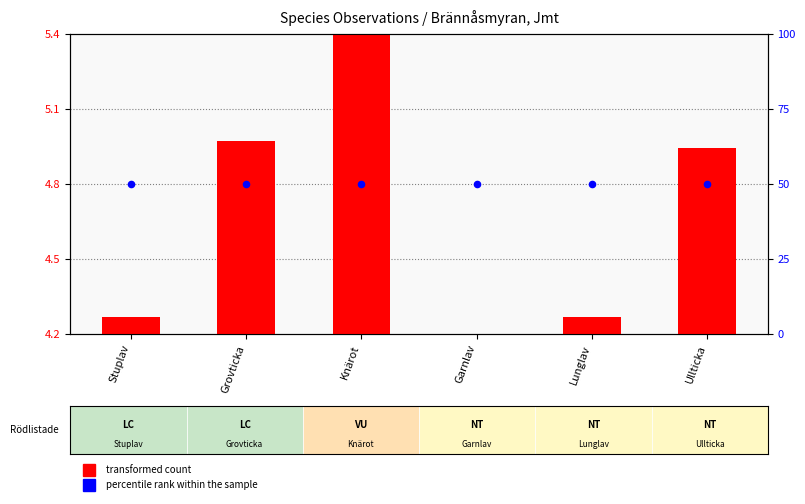

Is the value of percentile rank within the sample at Knärot greater than the value of transformed count at Knärot?

Yes